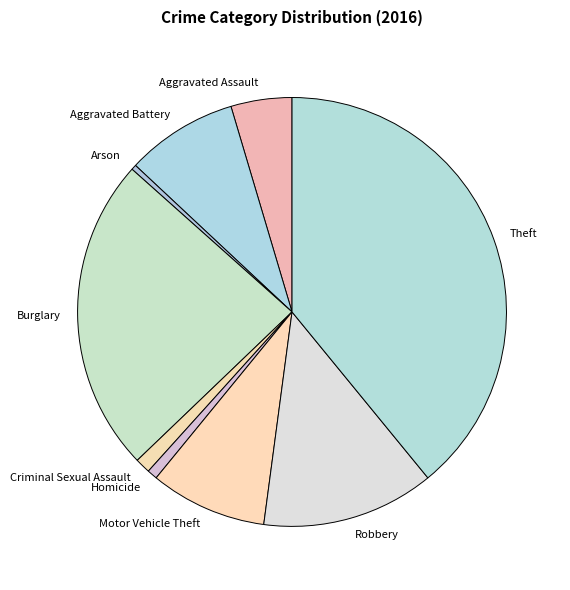

Which slice is the largest?

Theft